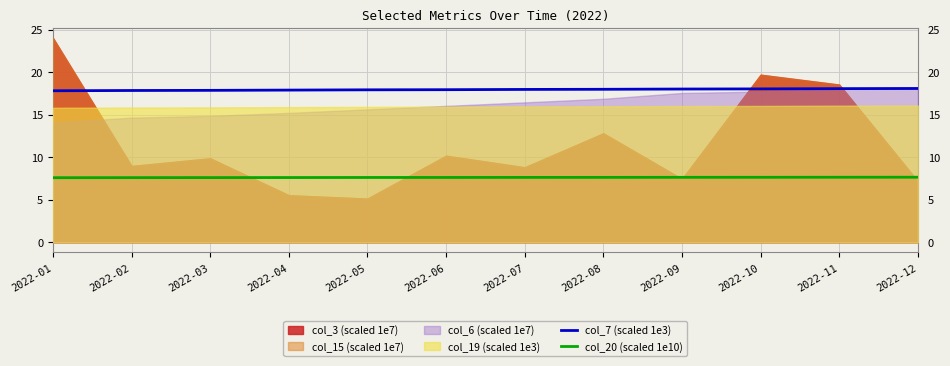

What is the value of the col_20 (scaled 1e10) point at the 9th from the left?

7.6